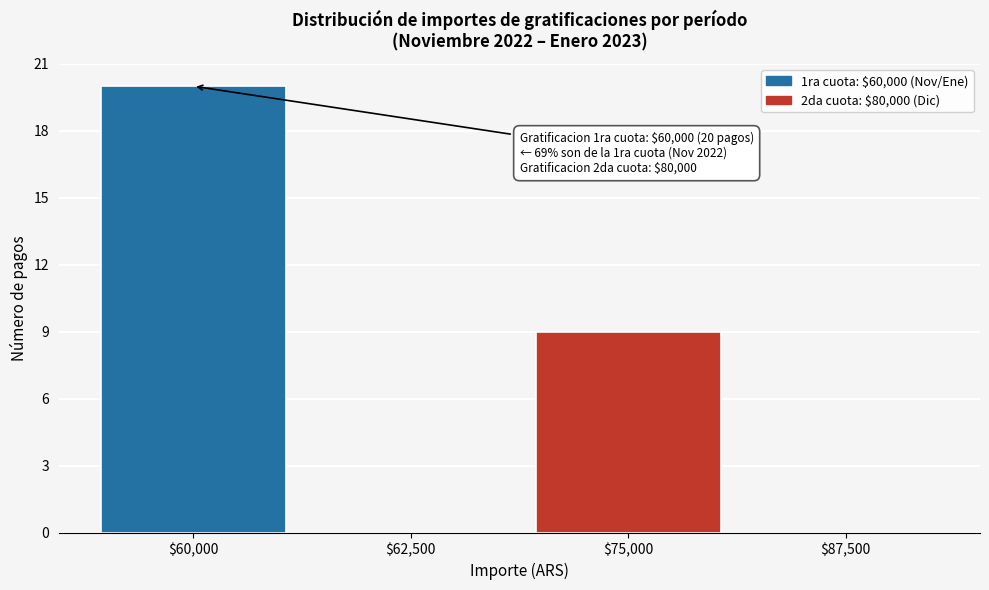

Which label corresponds to the largest value in the chart?

$60,000